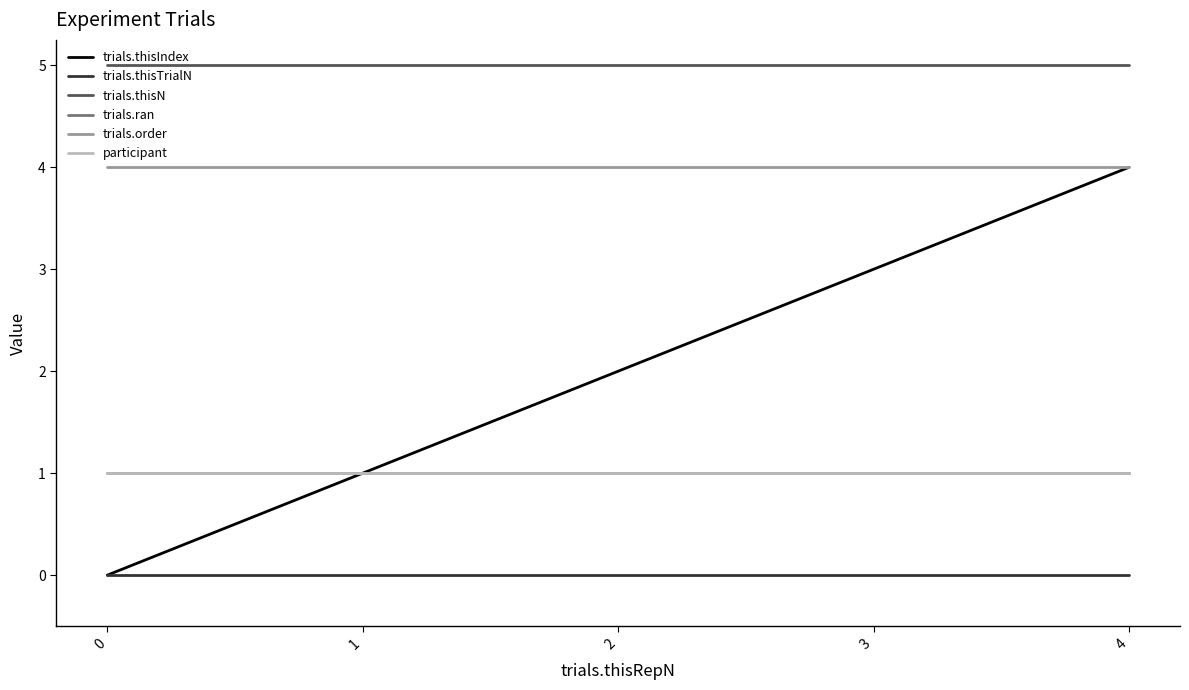

Is this an area chart (filled region under the line)?

No